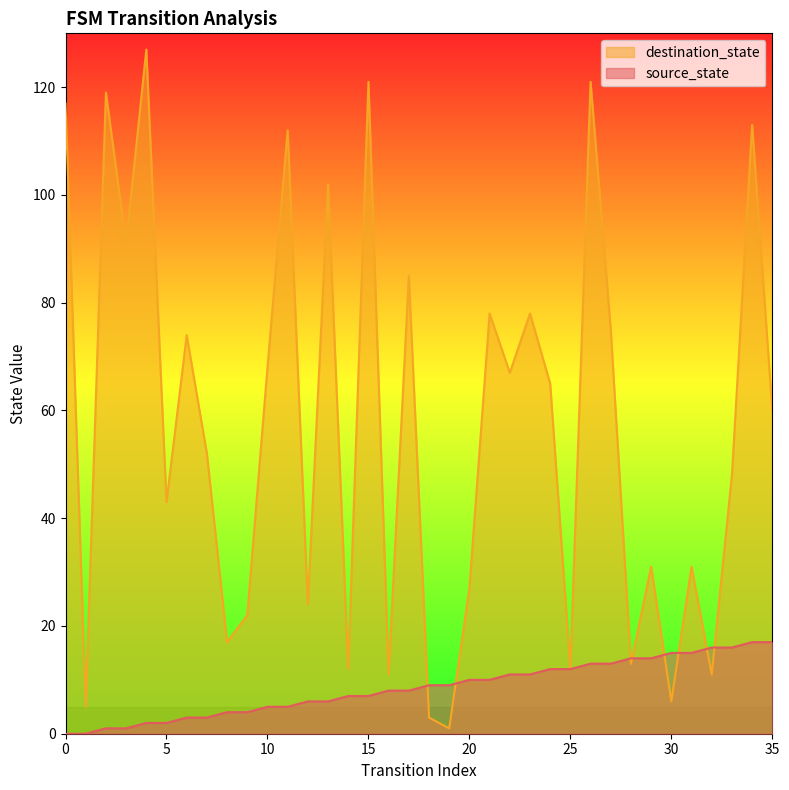

At which label does destination_state reach its minimum?

19